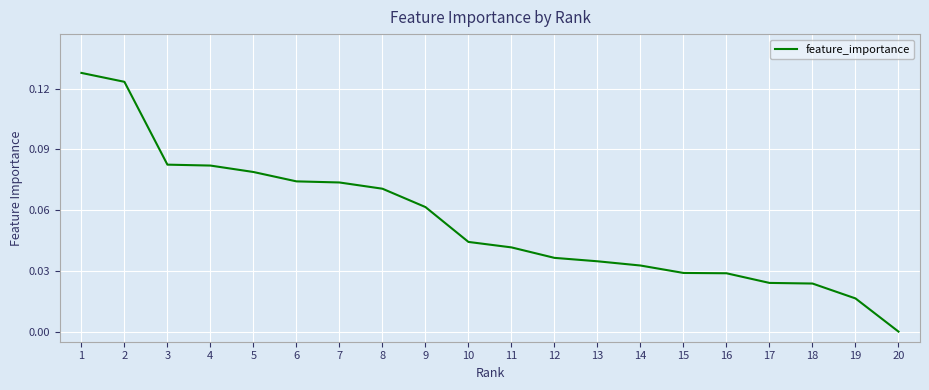

The chart shows a value of 0.1 at 11. True or false?

False